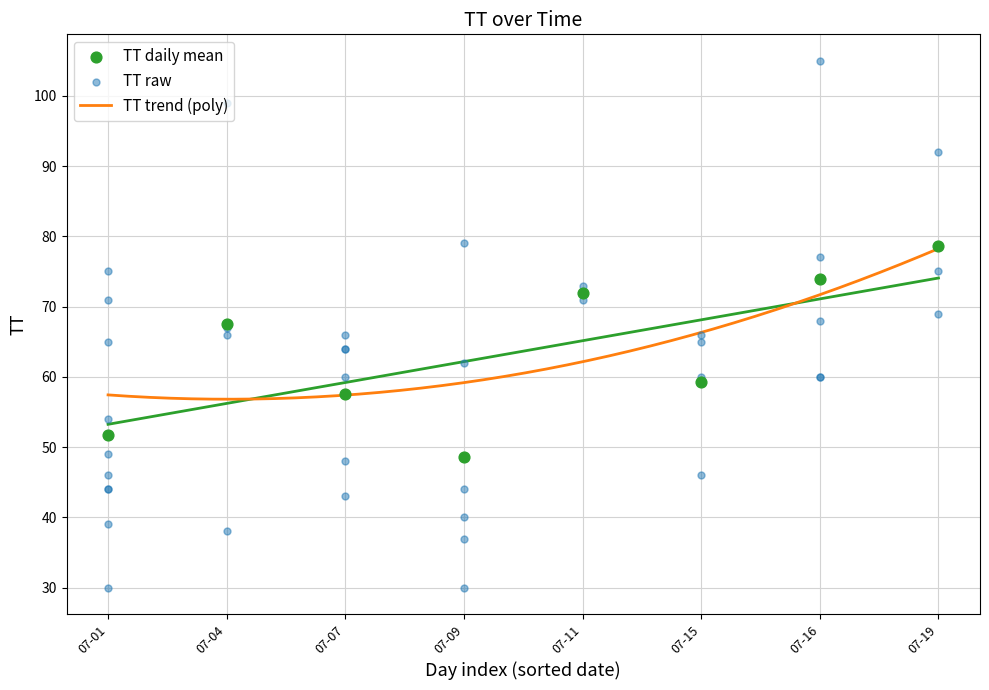

What is the minimum value for TT trend (poly)?

56.8